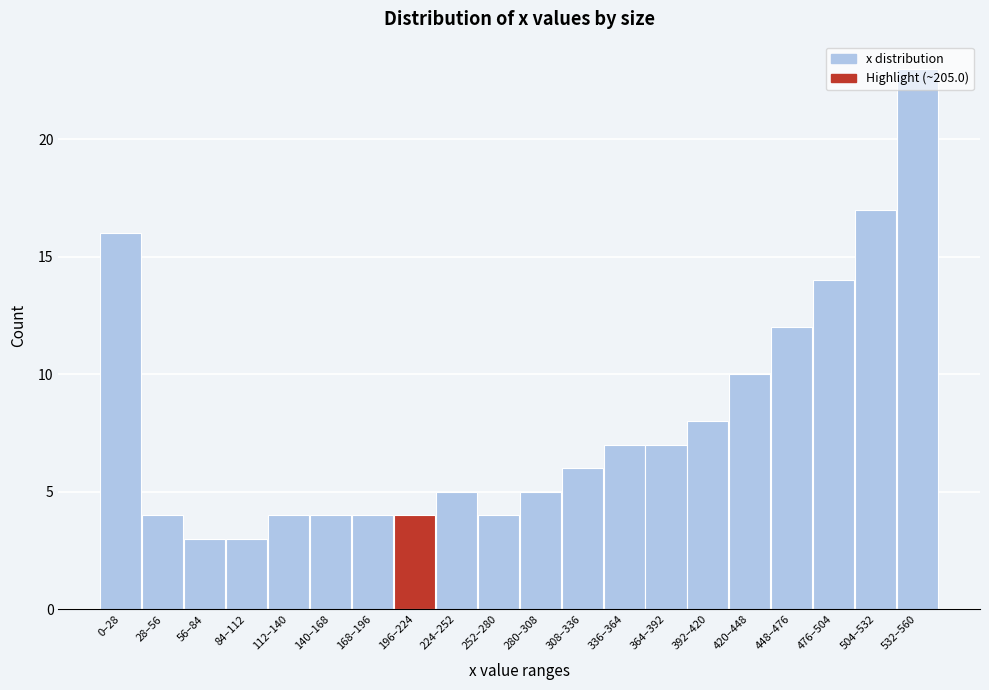

What is the label of the 9th bar from the right?

308–336